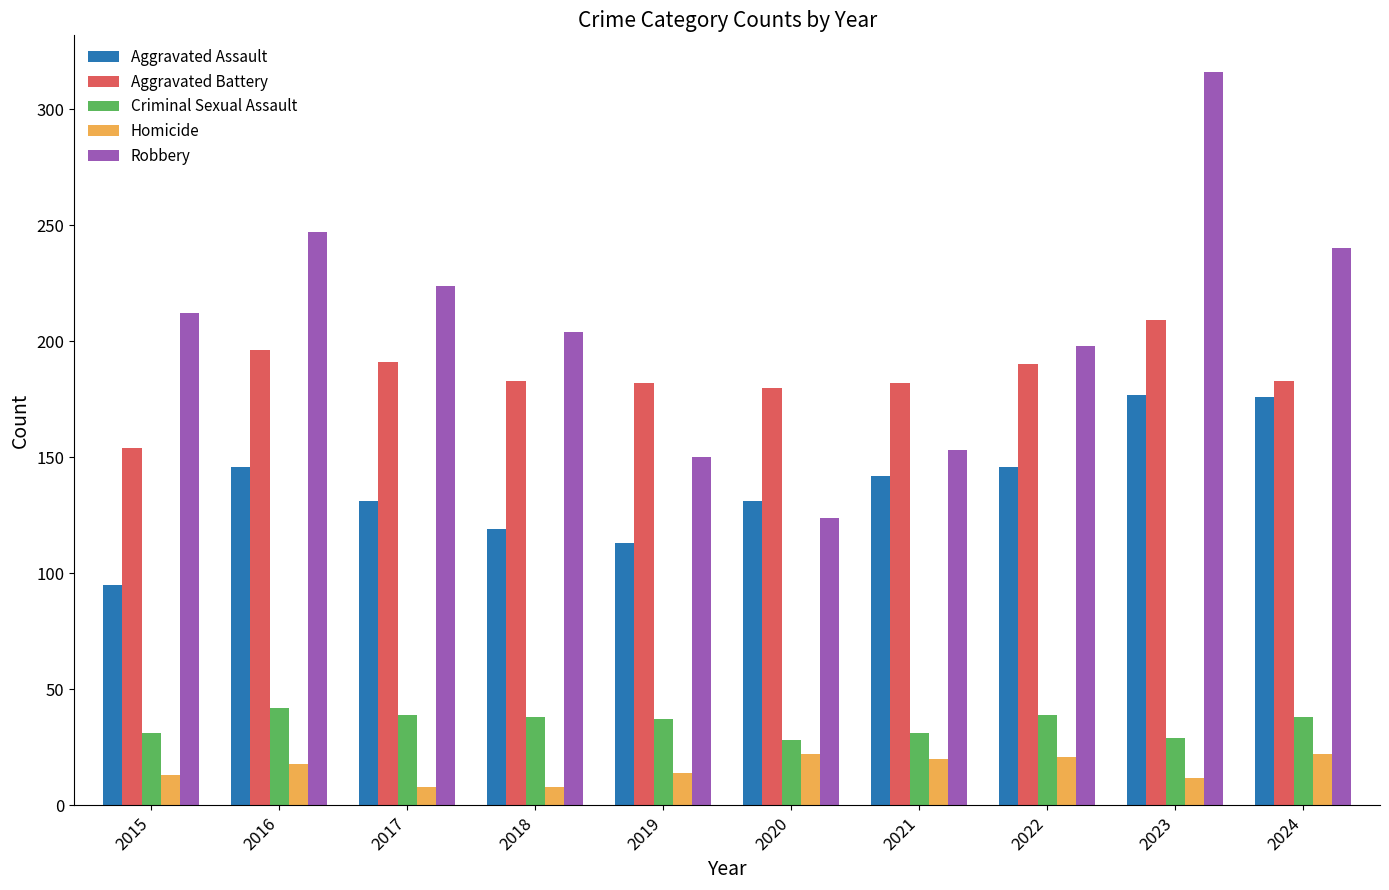

How many values in the Criminal Sexual Assault series are below 38?

5